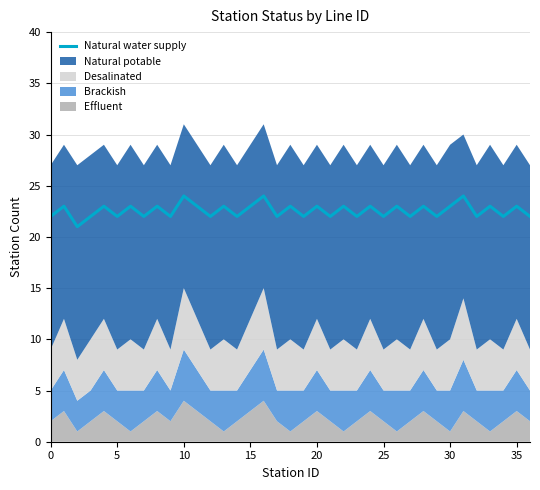

Is it true that Natural water supply equals 23 at 30?

True